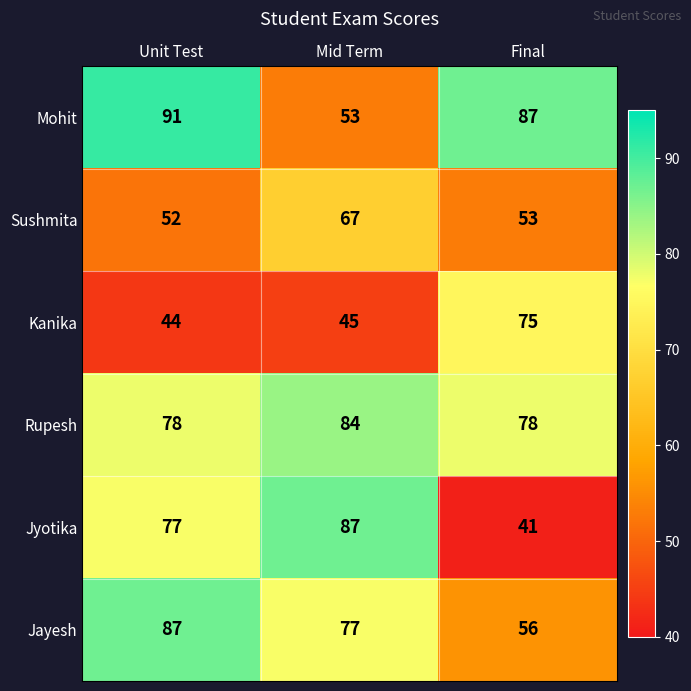

How many distinct data groups are displayed?

6